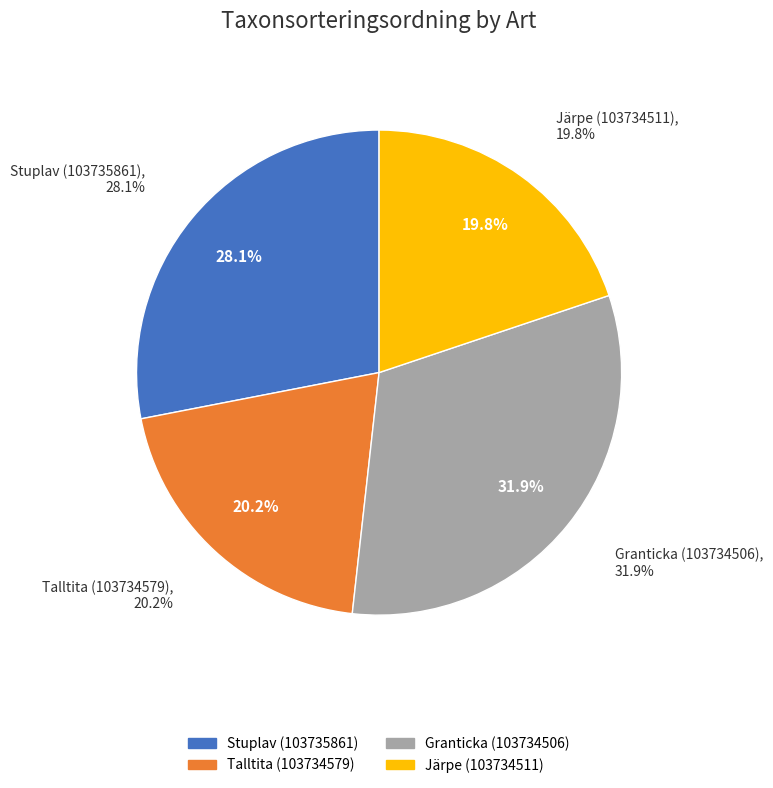

Is it true that Talltita (103734579) is 20% of the pie?

True